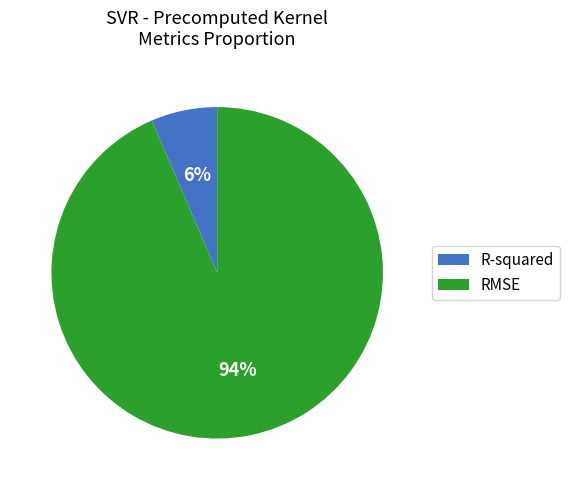

How many slices are in this pie chart?

2